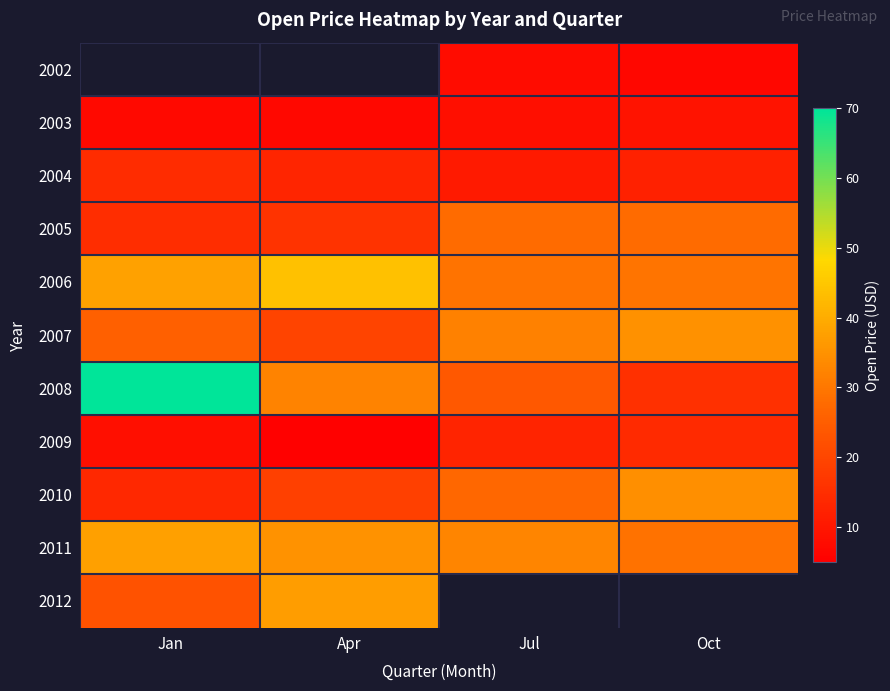

What is the lowest value of the 2010 series?

13.7